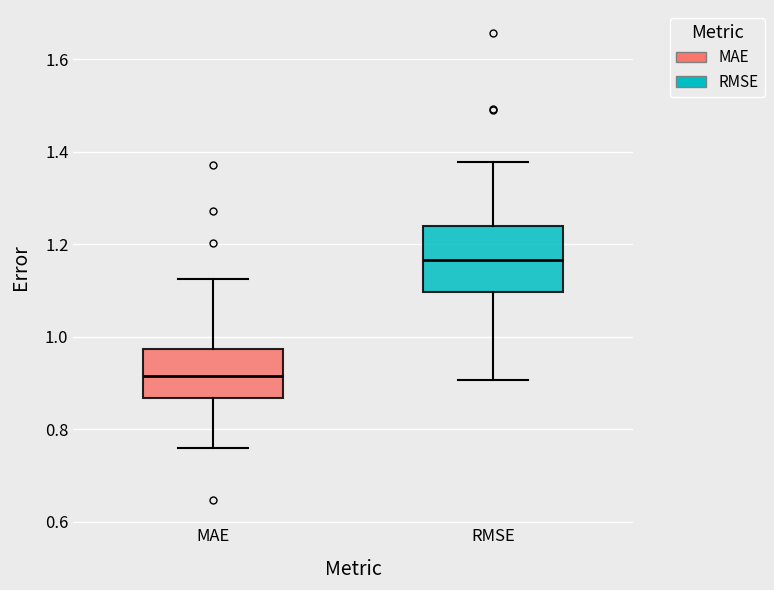

Reading left to right, transcribe this box plot: for each box, give where its median line is, the range the box spans, and where its two whiskers end, as read against the y-axis. The values are not printed on the chart, so give them approximately, as read against the axis.

MAE: median 0.92, box 0.86 to 0.98, whiskers 0.76 to 1.12
RMSE: median 1.16, box 1.10 to 1.24, whiskers 0.90 to 1.38